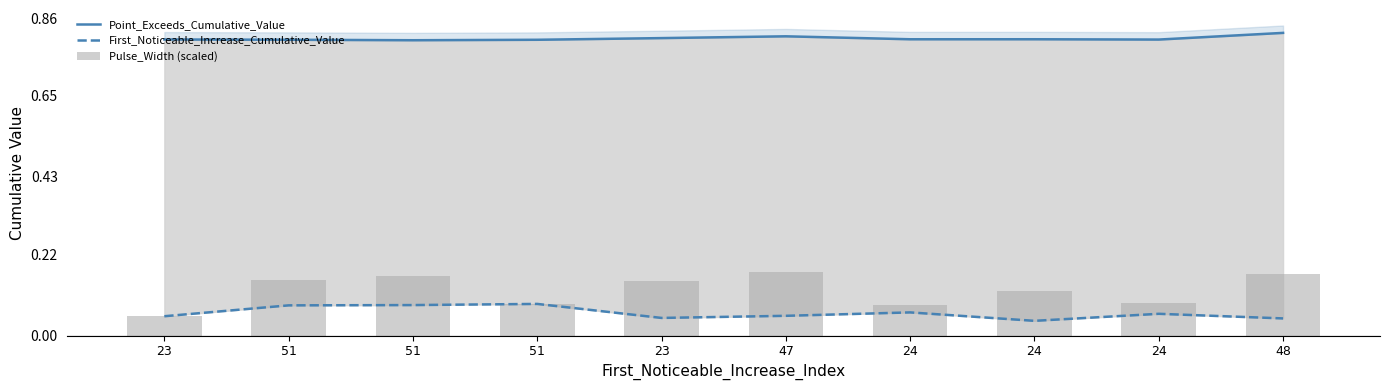

Between 24 and 47, which is larger?

47